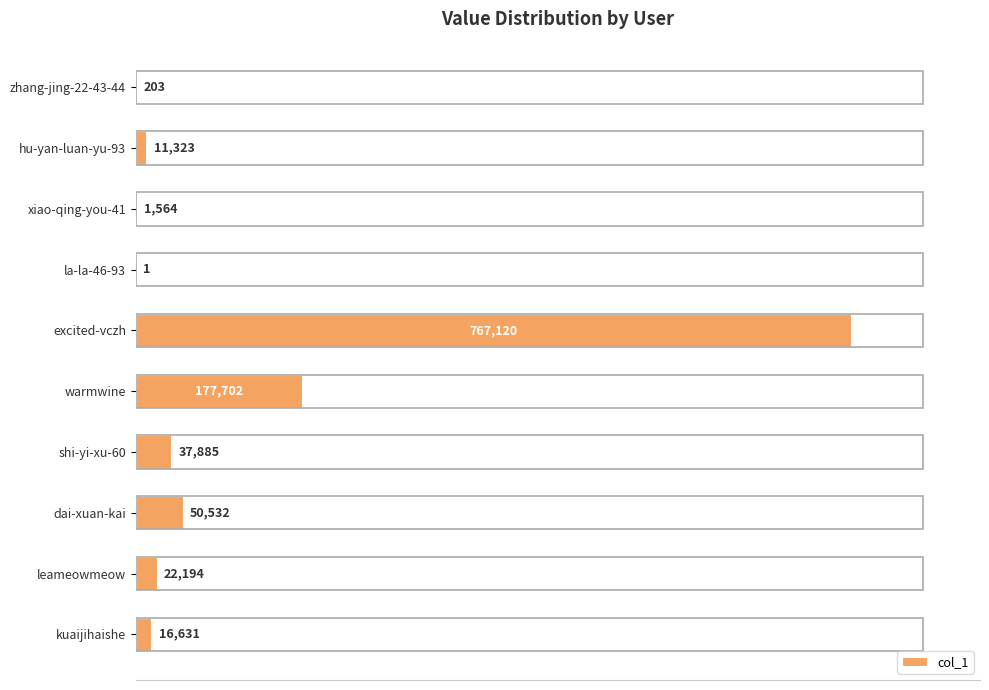

Between shi-yi-xu-60 and zhang-jing-22-43-44, which is larger?

shi-yi-xu-60